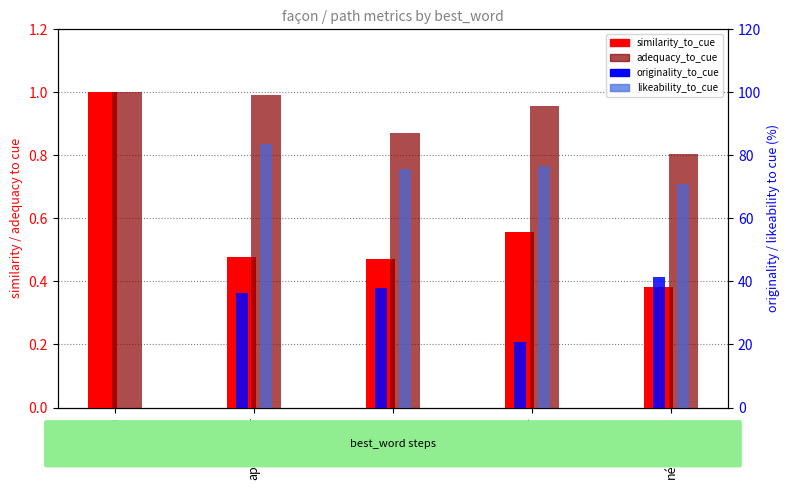

How many values in the likeability_to_cue series are below 75?

2